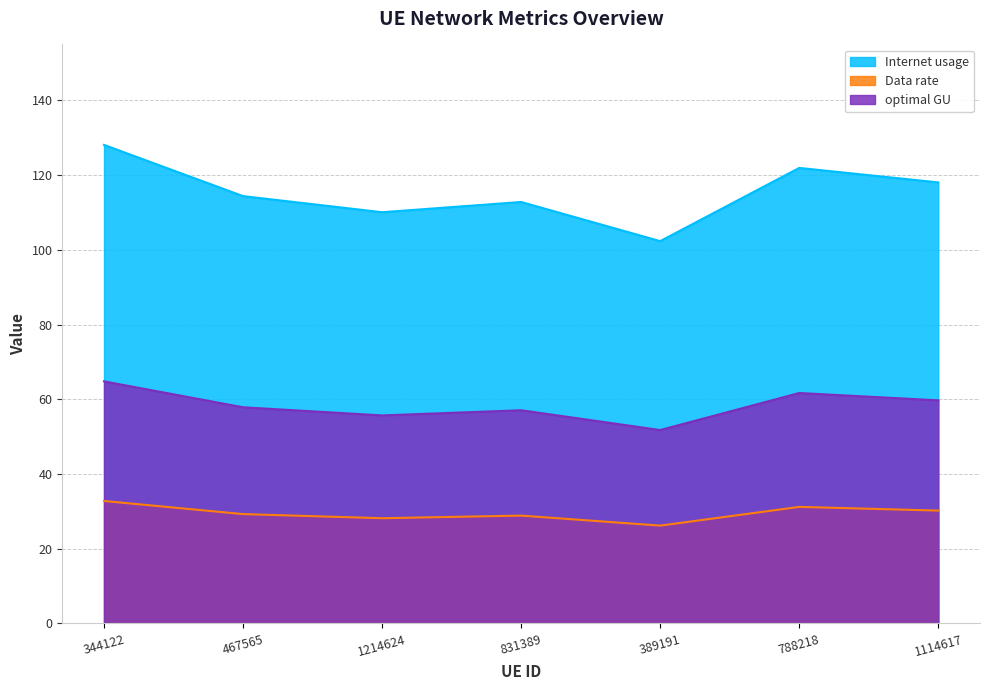

Which series has the largest total across all categories?

Internet usage